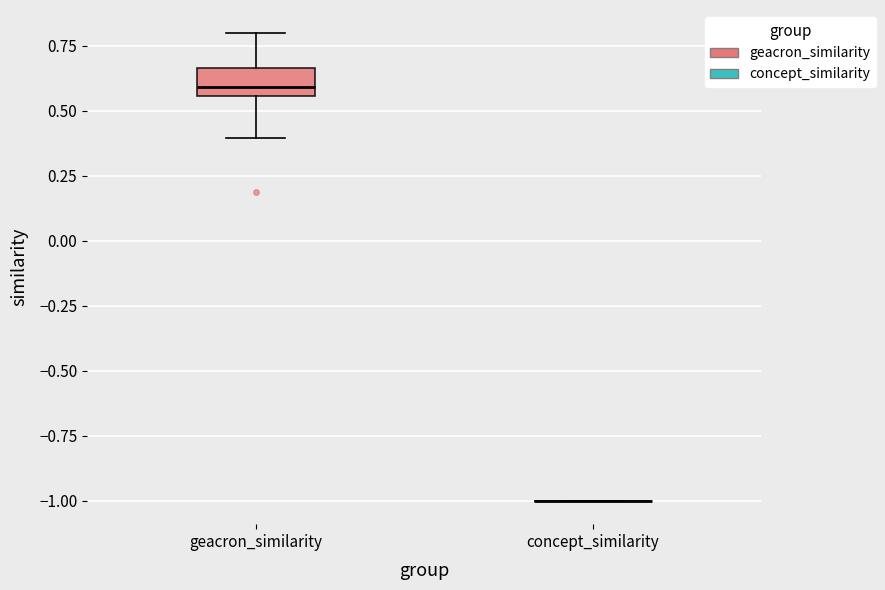

Reading left to right, read every box against the y-axis: the position of its median line, the range the box covers, and the ends of its whiskers. The values are not printed on the chart, so give them approximately, as read against the axis.

geacron_similarity: median 0.60, box 0.55 to 0.65, whiskers 0.40 to 0.80
concept_similarity: box collapsed to a line at -1.00, whiskers -1.00 to -1.00